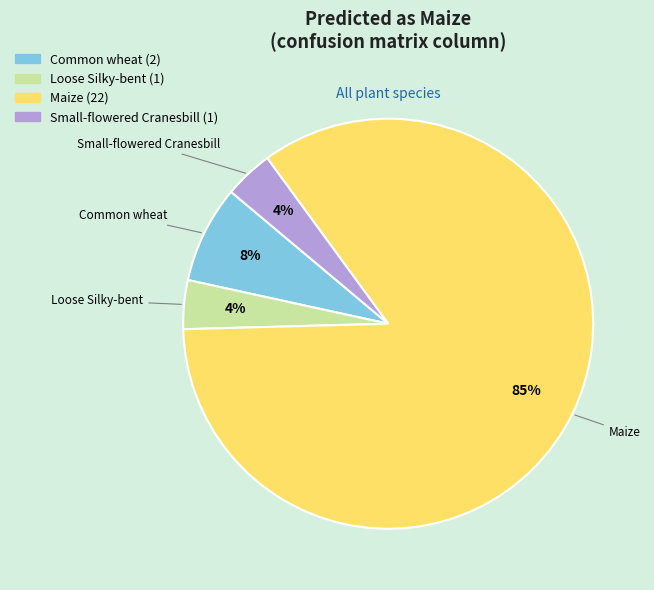

Is there a majority slice in this chart?

Yes